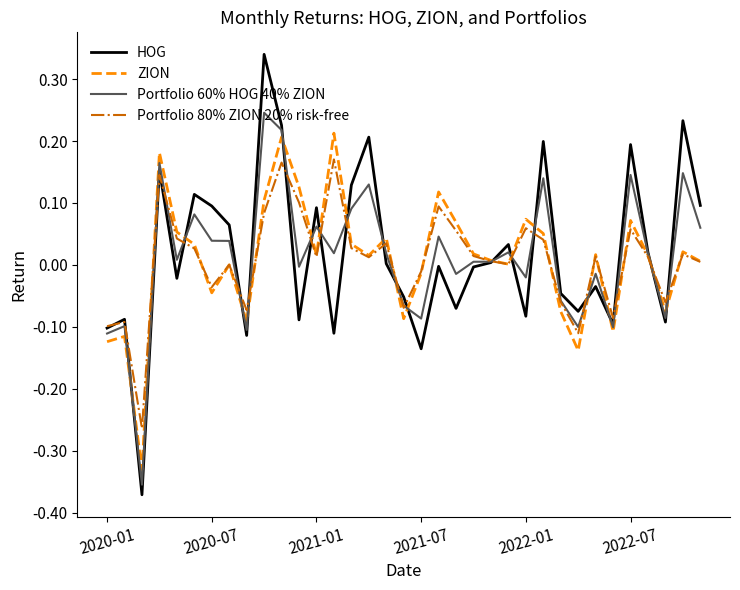

Which series has the widest spread of values?

HOG